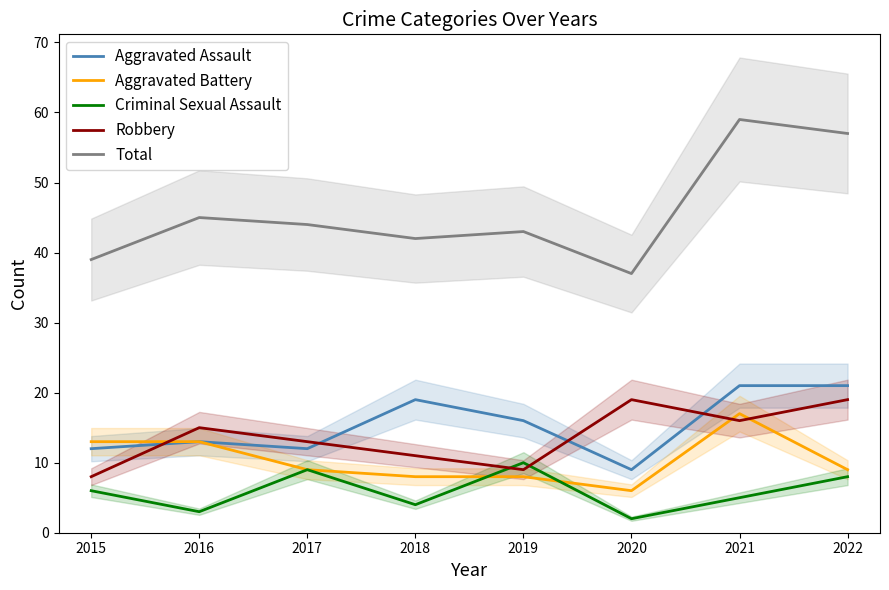

How many data points in Total are less than 44?

4